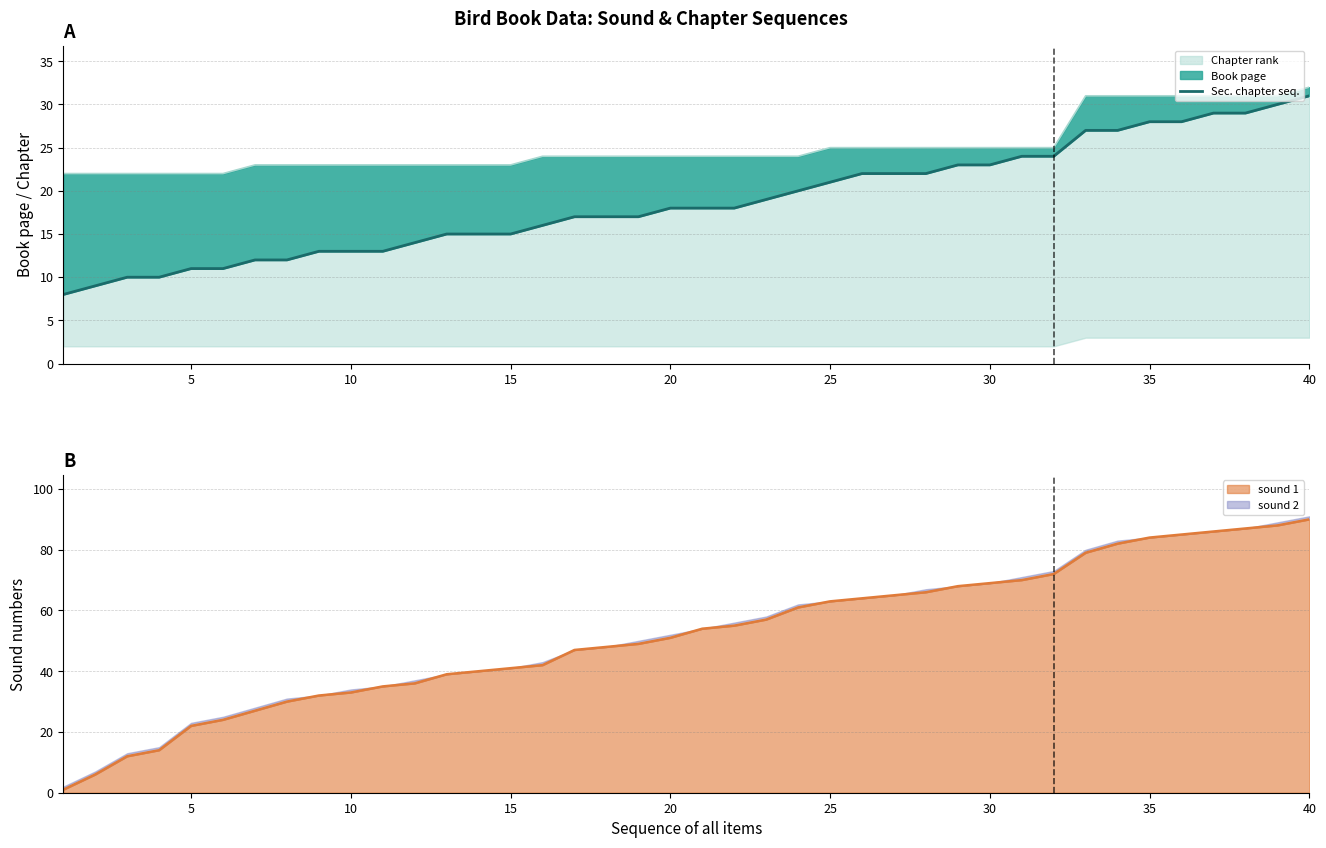

The value at 10 is 3. True or false?

False